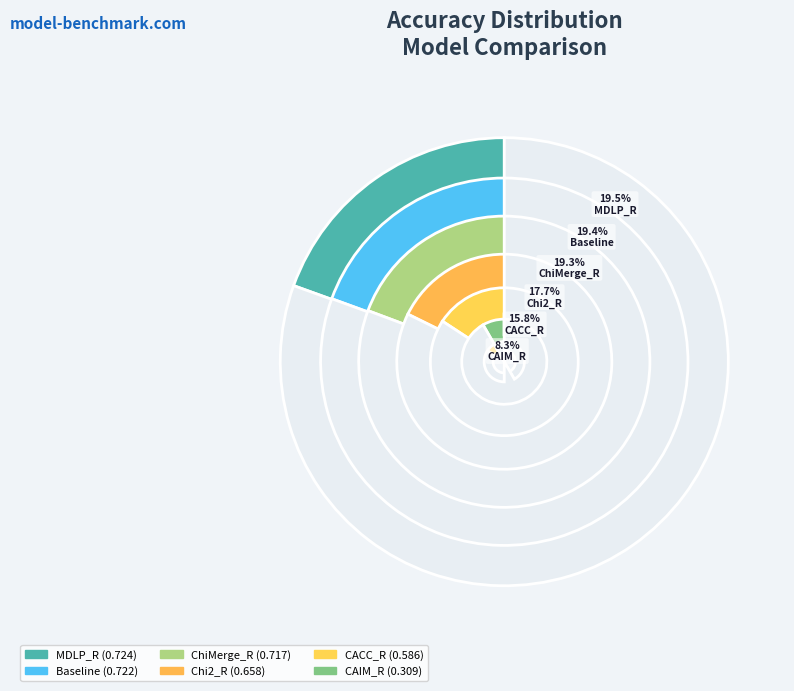

What is the smallest slice in the pie chart?

CAIM_R